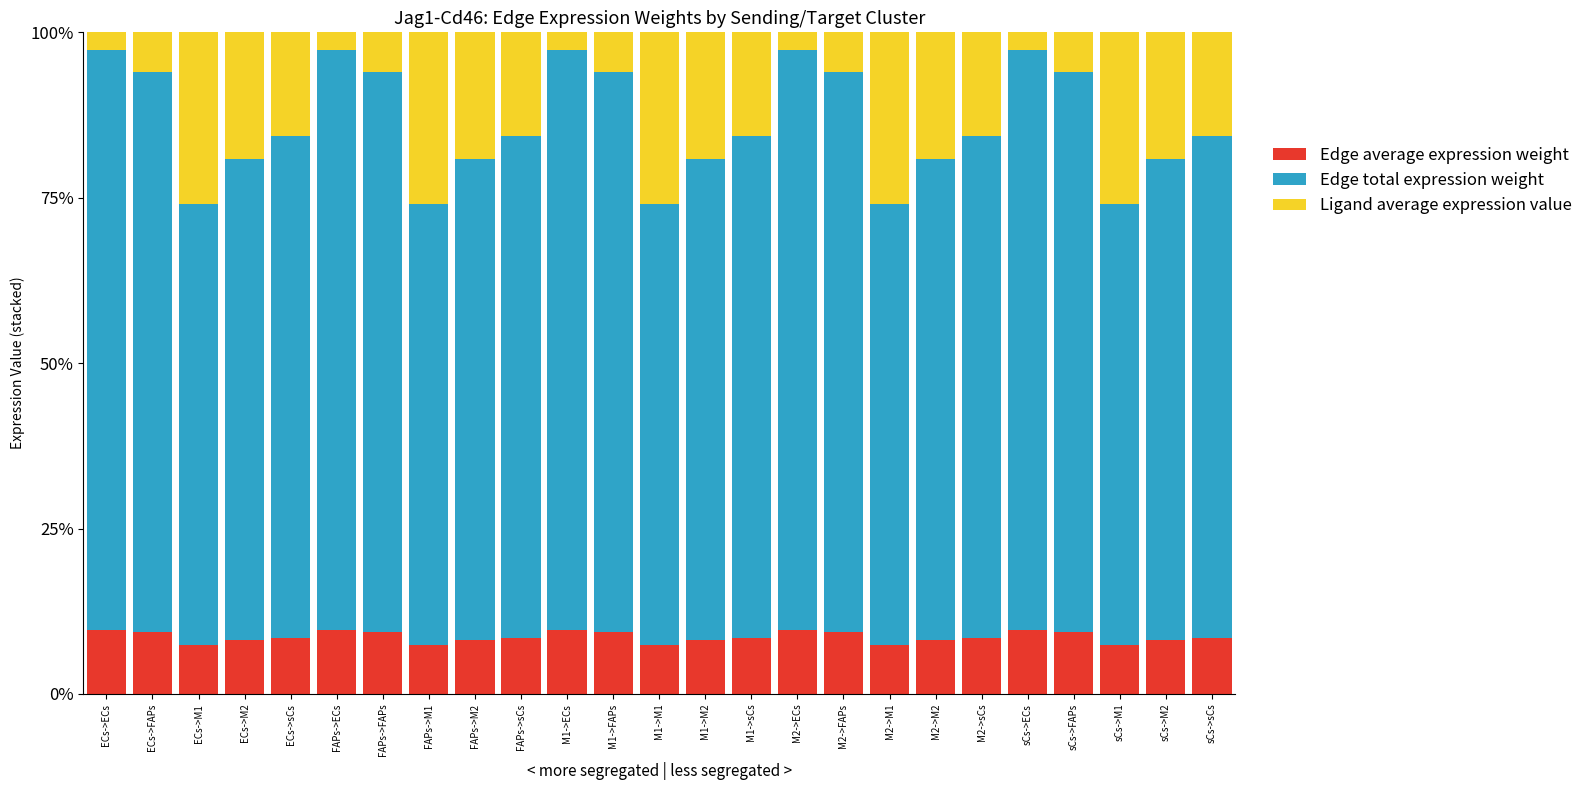

What value does the Edge average expression weight series have at ECs->ECs?

9.7